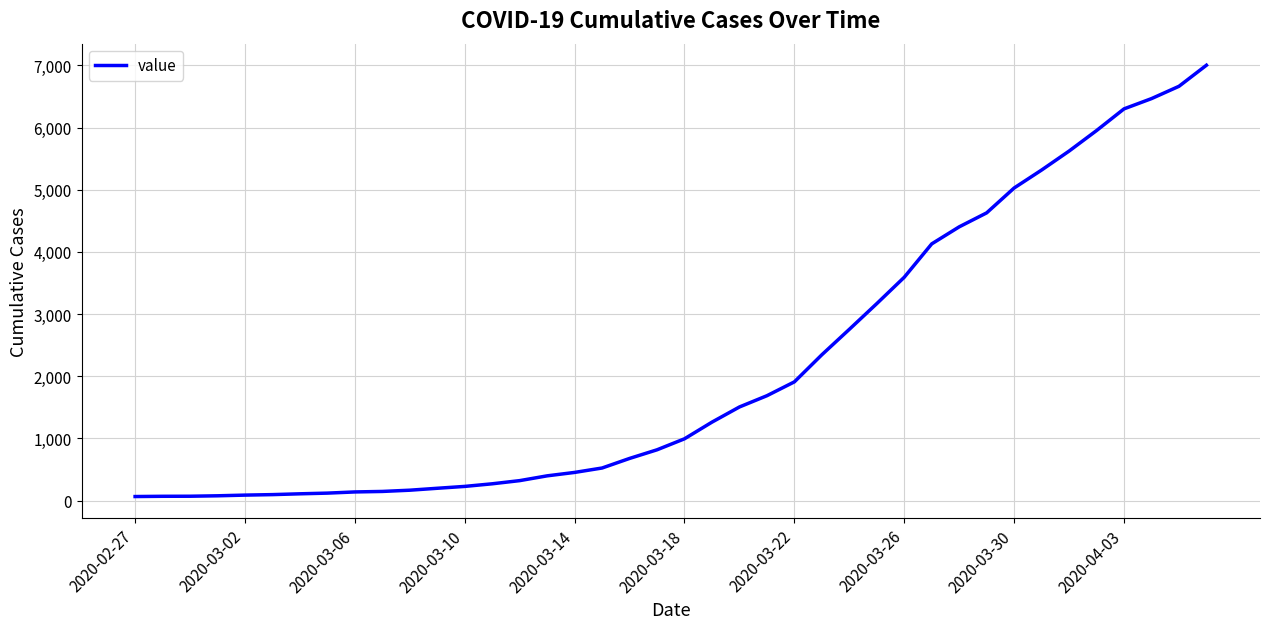

What is the difference between the maximum and minimum values?

6939